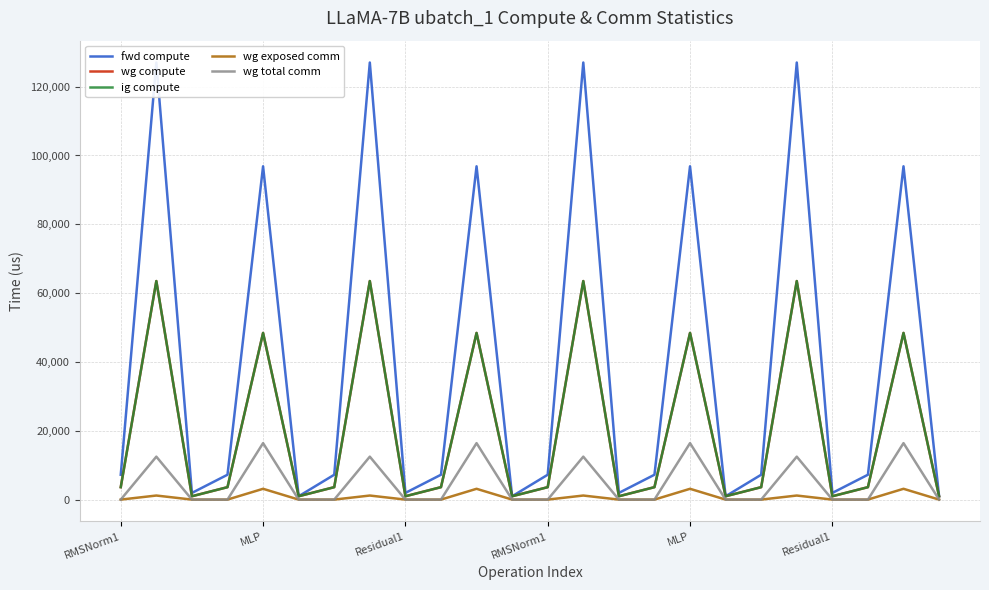

Is the value of fwd compute at RMSNorm1 greater than the value of wg total comm at RMSNorm1?

Yes